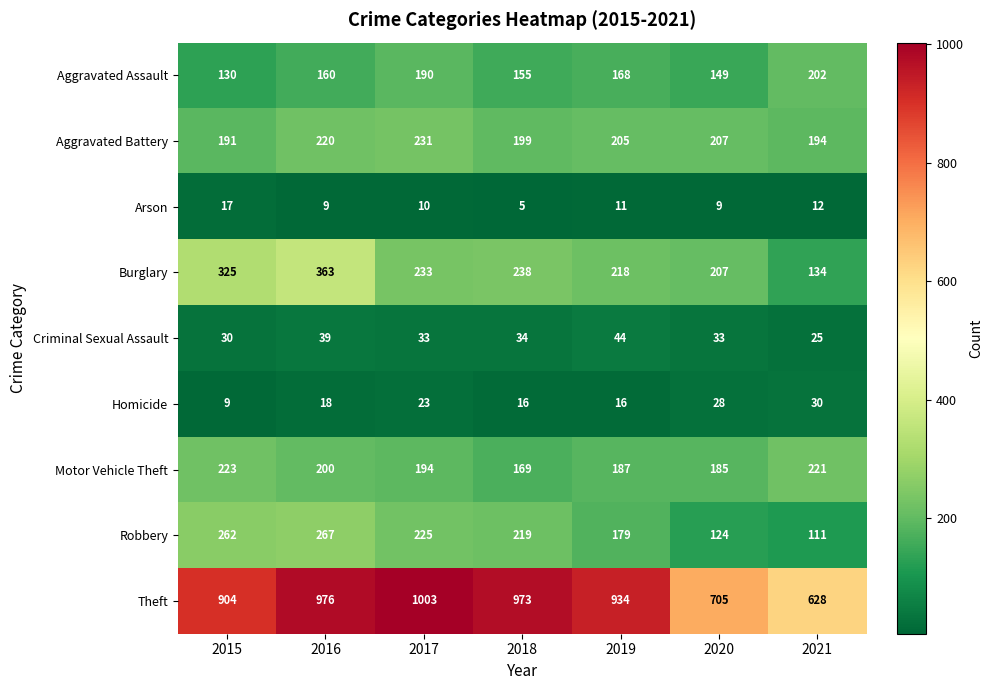

List the labels in order of Aggravated Battery value, smallest first.

2015, 2021, 2018, 2019, 2020, 2016, 2017